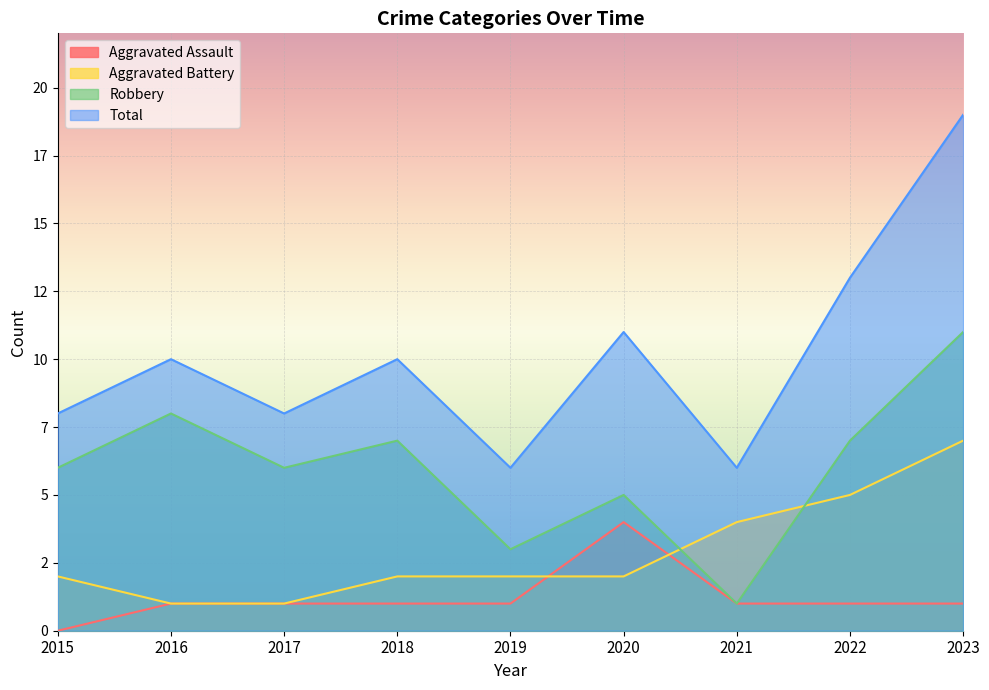

How many distinct data groups are displayed?

4